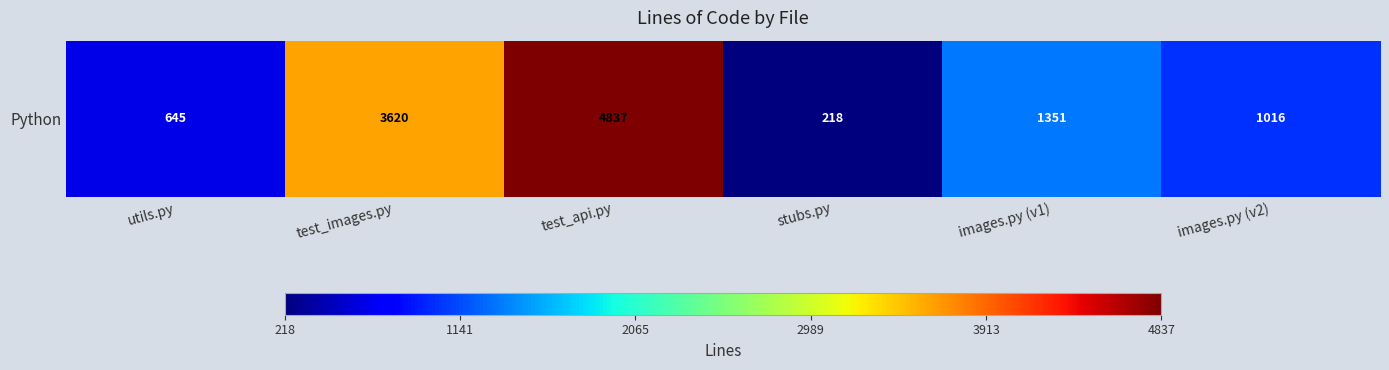

List the labels in order of value, largest first.

test_api.py, test_images.py, images.py (v1), images.py (v2), utils.py, stubs.py